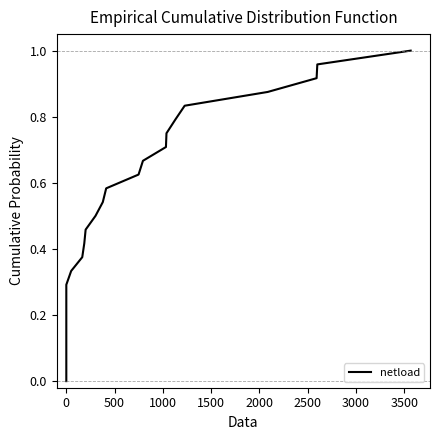

Count the number of categories in the chart.

25